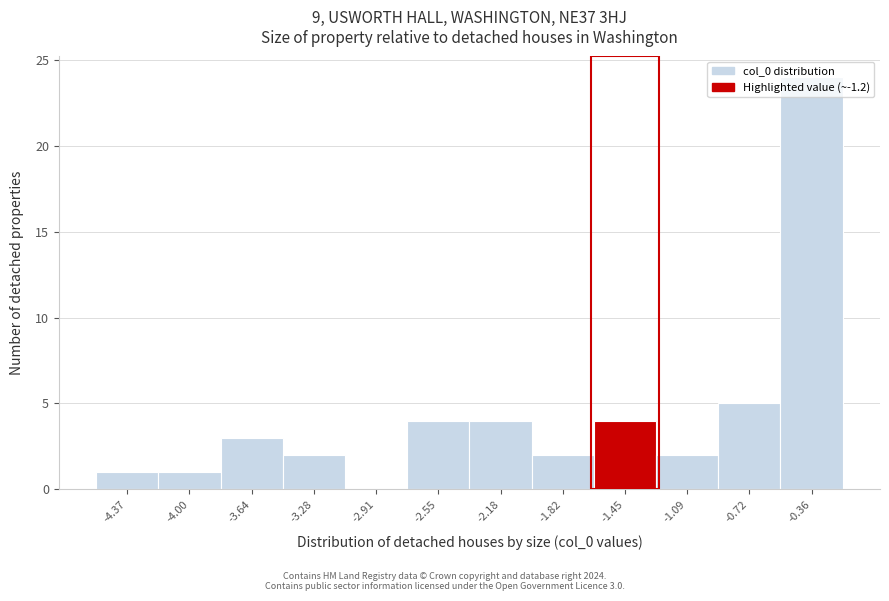

Where is the data nearest to the value 12?

-0.72